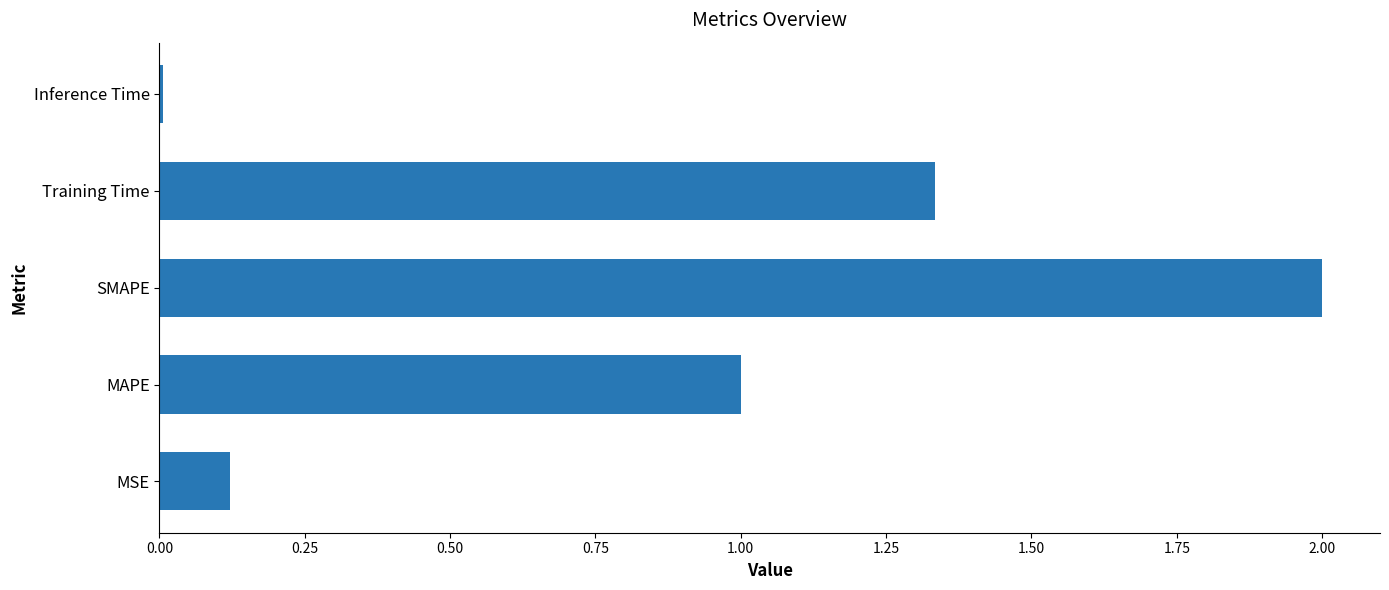

Is it true that the value at MAPE is 0.6?

False